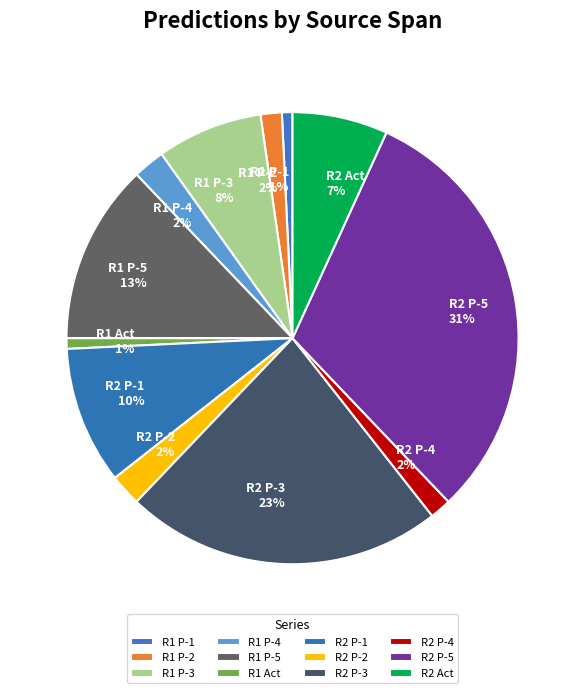

How many segments does this pie chart have?

12